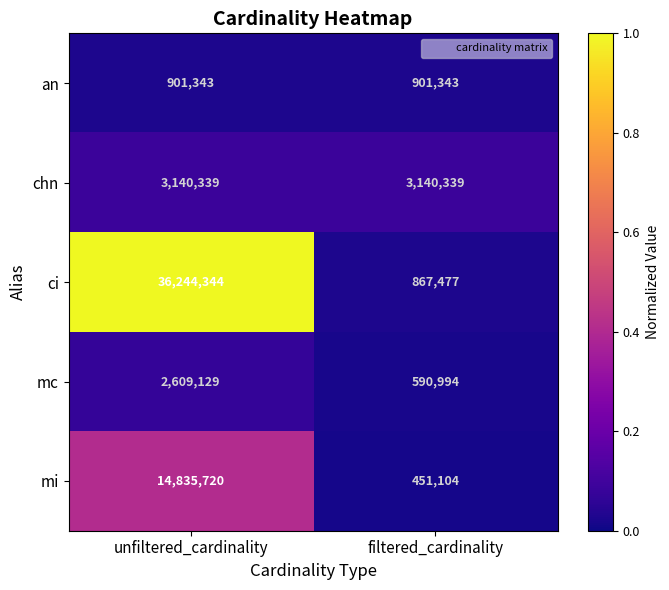

Is it true that an equals 901343 at unfiltered_cardinality?

True